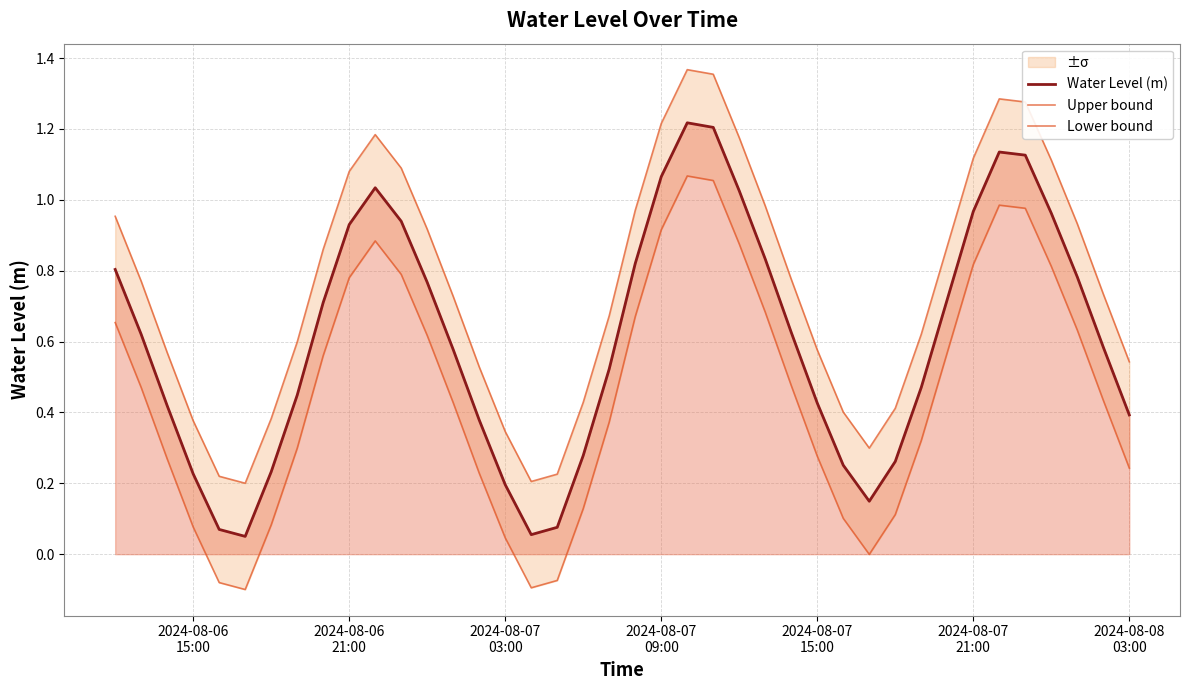

What is the difference between the maximum and minimum values in the Upper bound series?

1.2